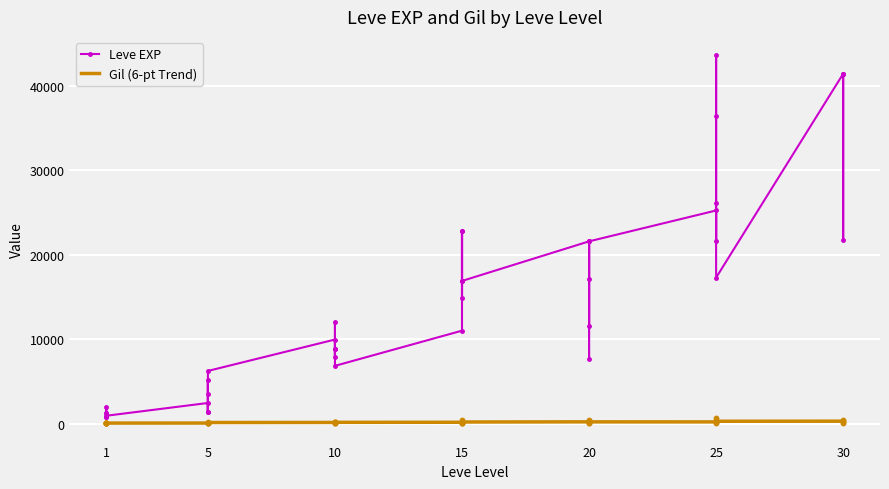

Which series has the widest spread of Y values?

Leve EXP